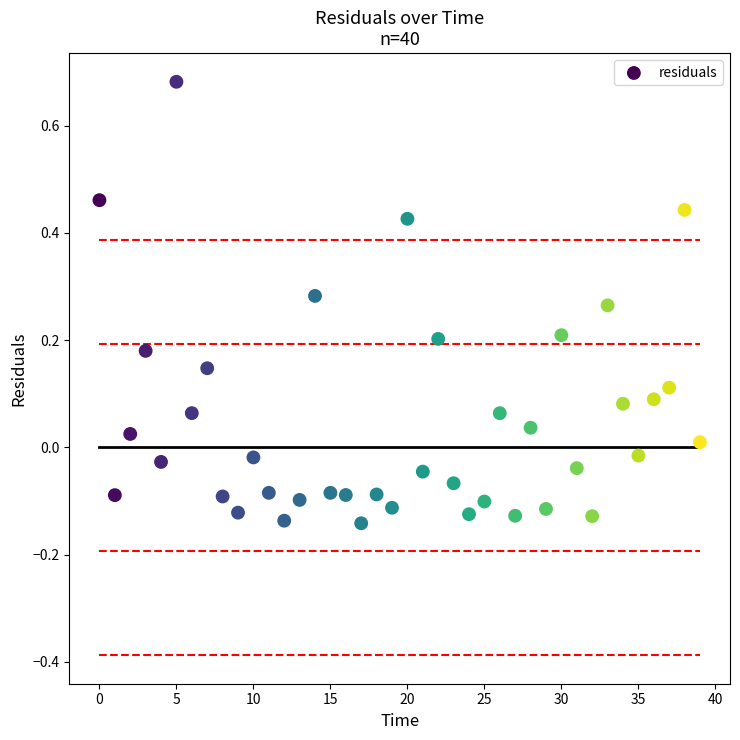

What is the range of Y values (max minus min)?

0.8